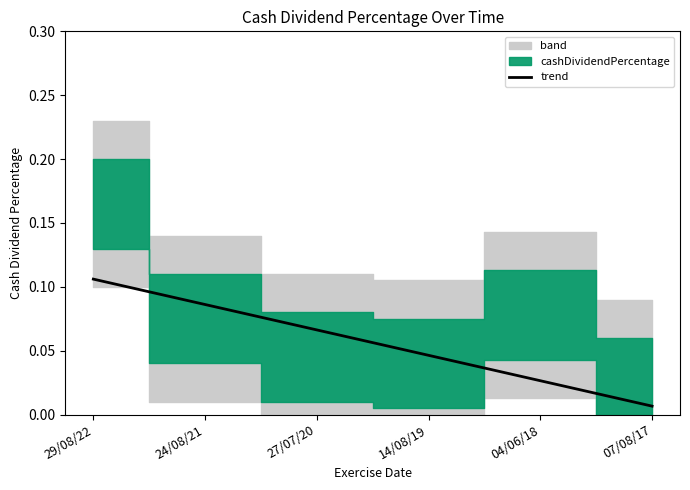

At which label is trend closest to 0?

07/08/17